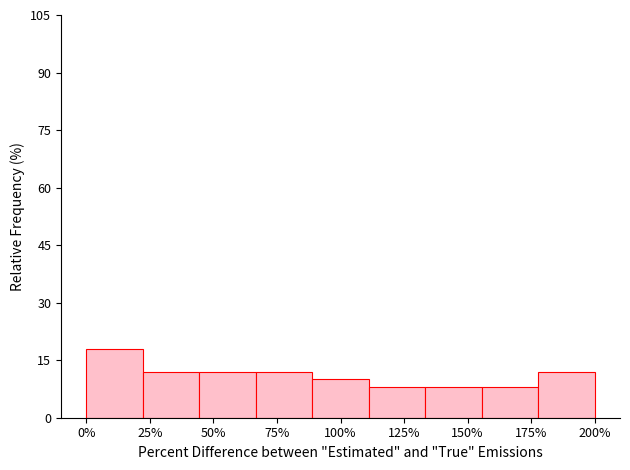

Reading right to left, what are all the values shown in this chart?

200%=12	175%=8	150%=8	125%=8	100%=10	75%=12	50%=12	25%=12	0%=18